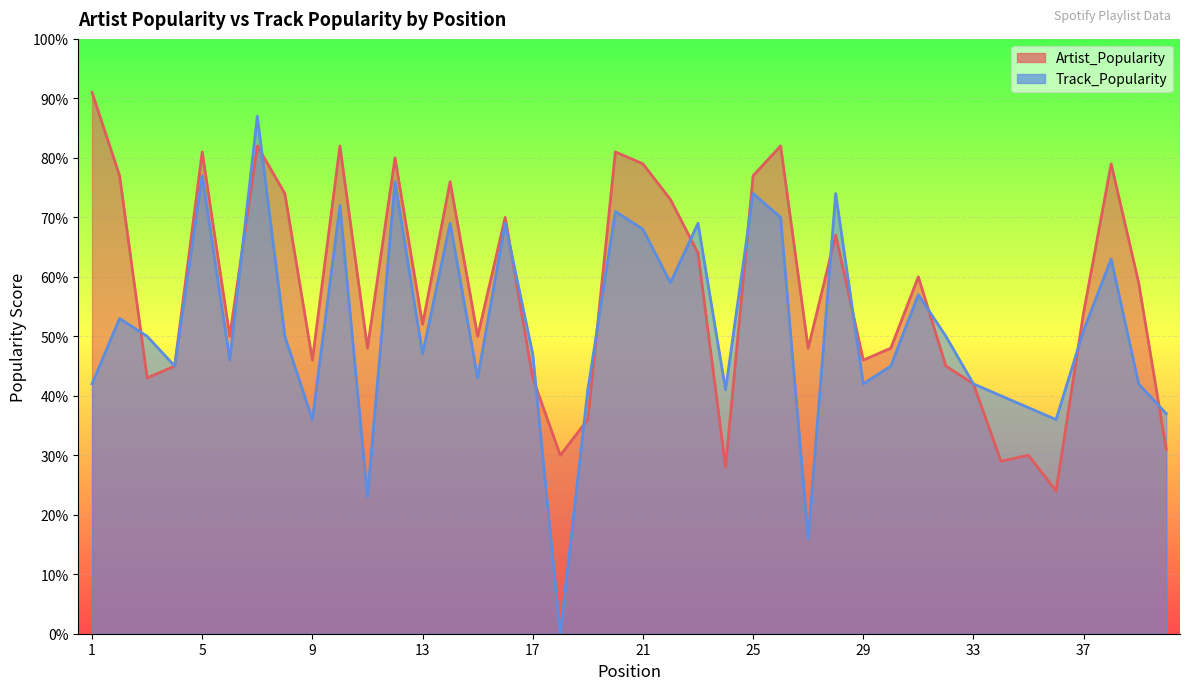

What are all the series names shown in the legend?

Artist_Popularity, Track_Popularity